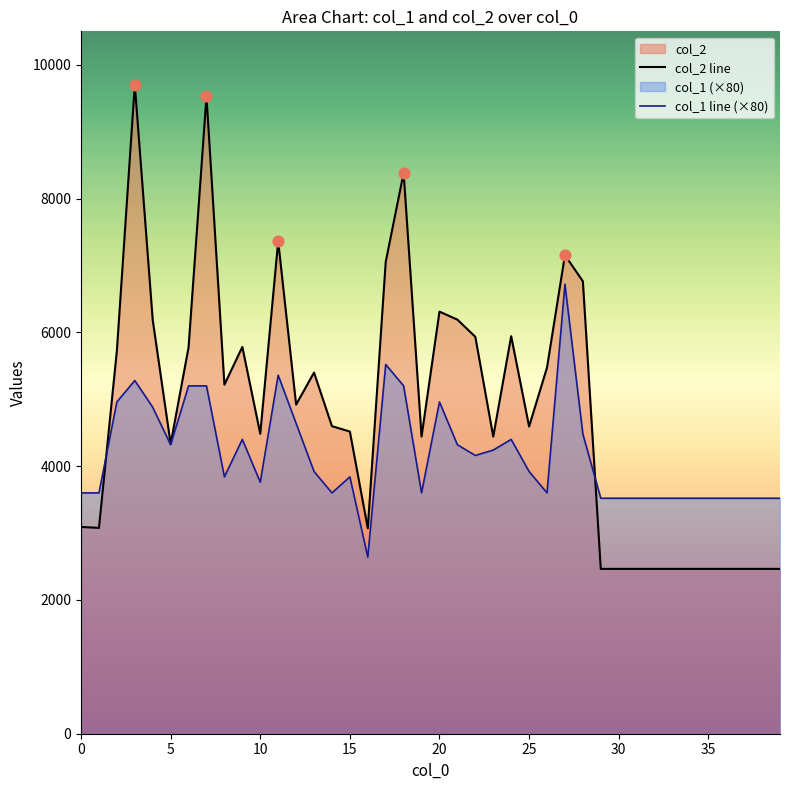

Which series reaches the maximum Y coordinate?

col_2 line